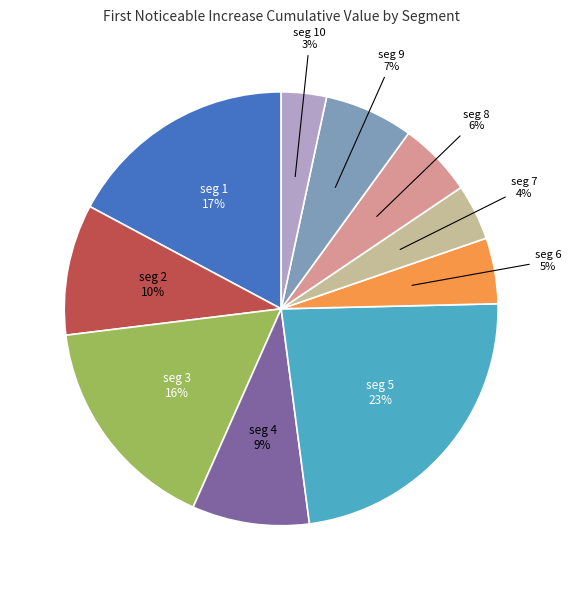

To the nearest percent, what is the difference between the largest and smallest slice percentages?

20%